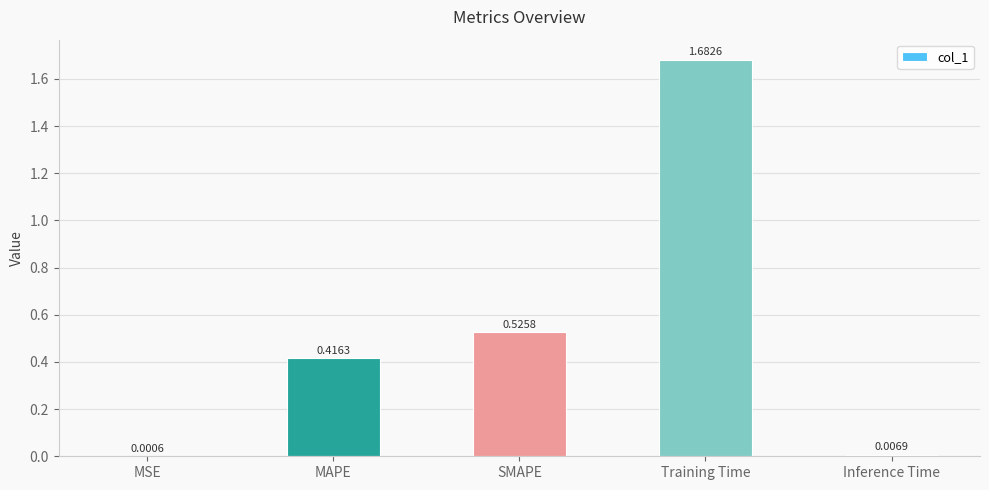

What is the sum of all values?

2.6